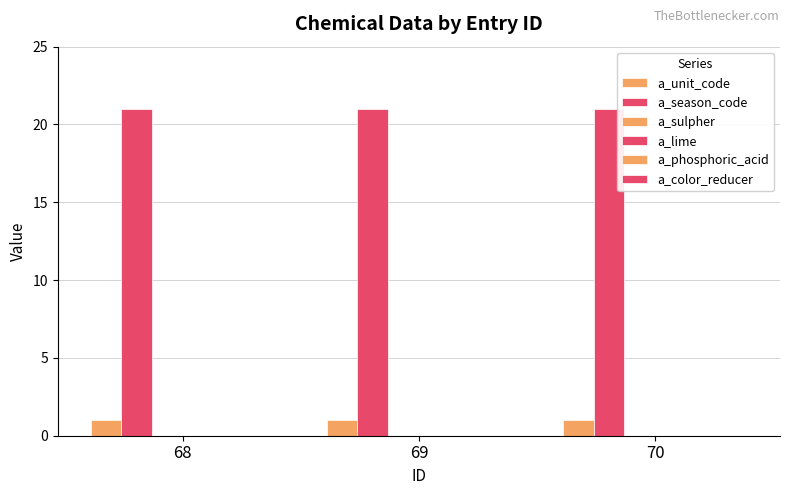

Count the number of data series in this chart.

2